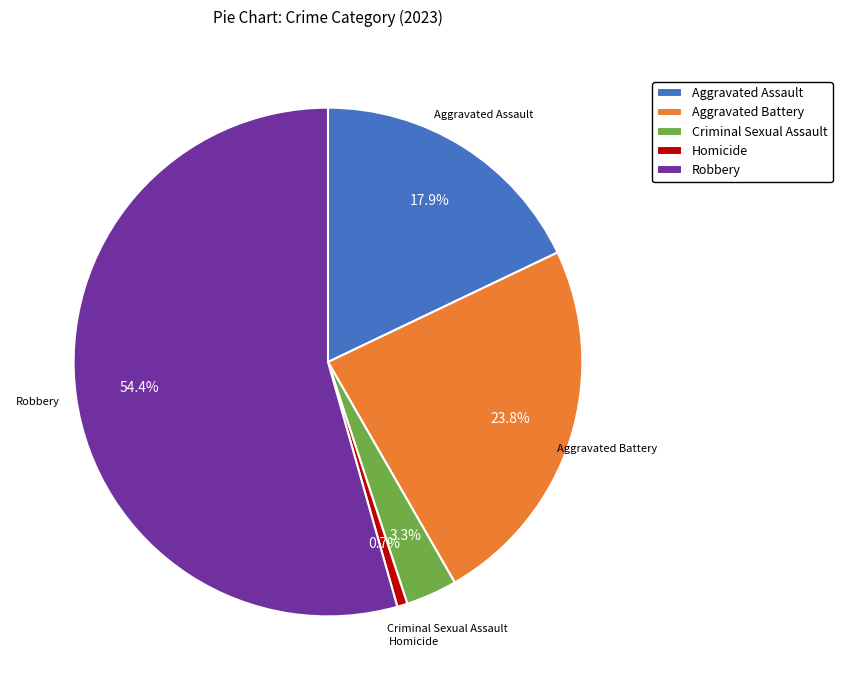

What percentage is the Homicide slice, to the nearest percent?

1%